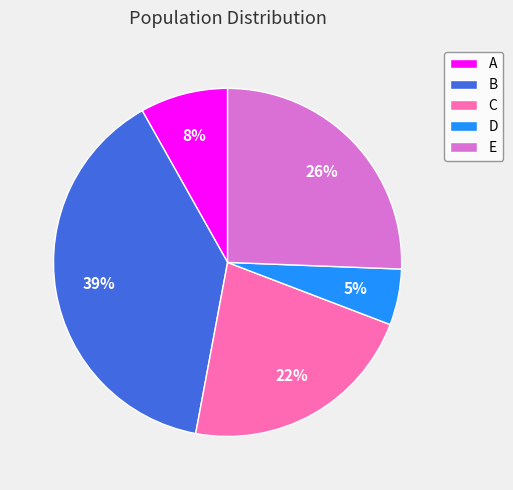

Which slice is the smallest?

D